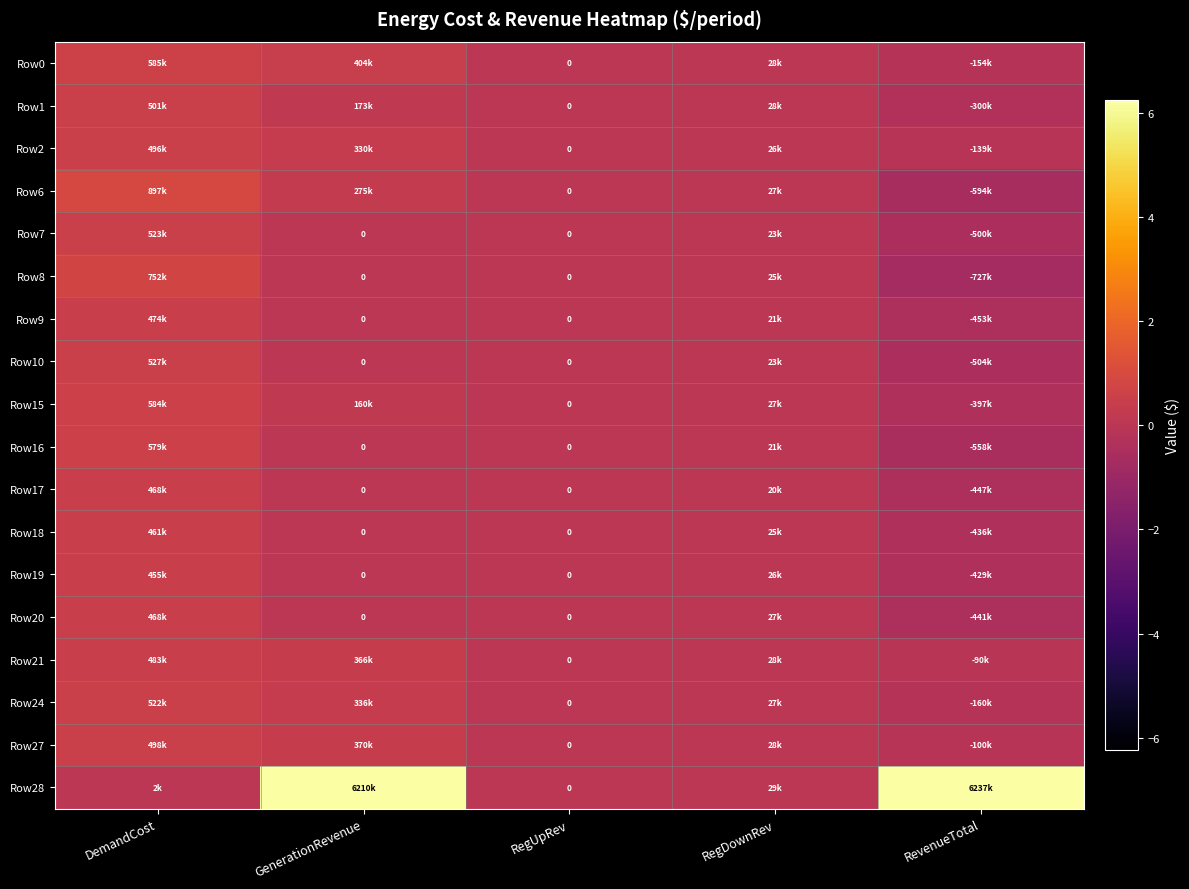

Is the value of Row18 at GenerationRevenue greater than the value of Row27 at RegUpRev?

No